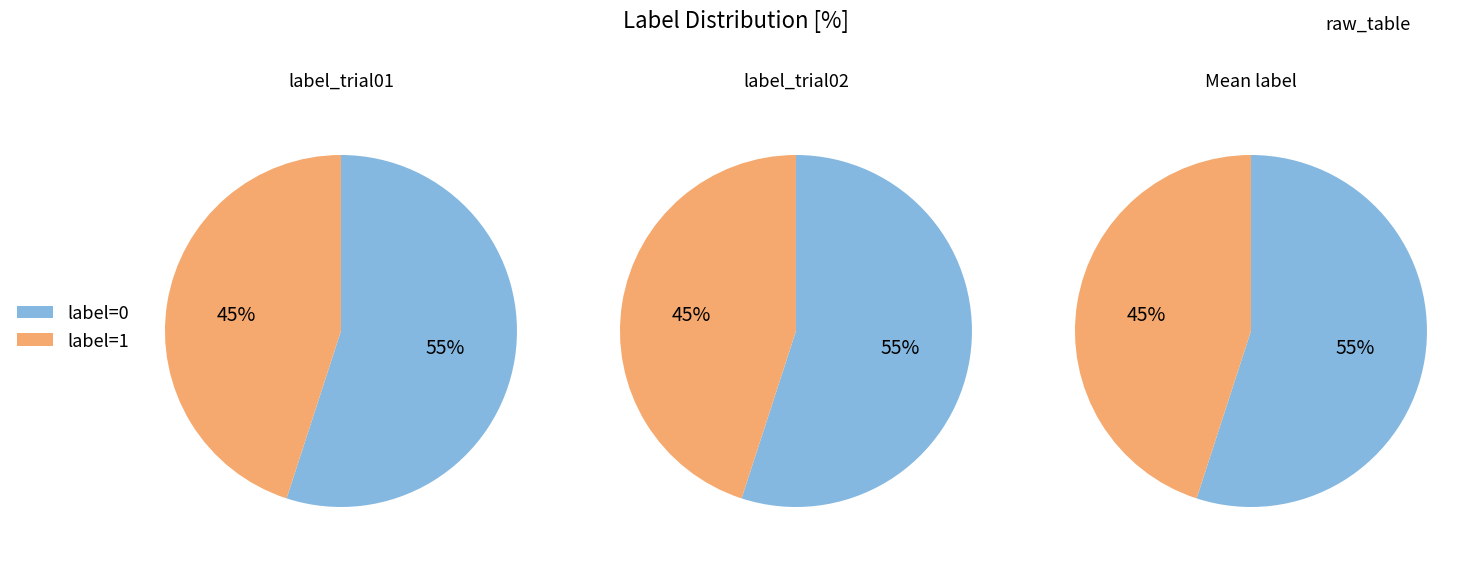

To the nearest percent, what is the difference between the largest and smallest slice percentages?

10%